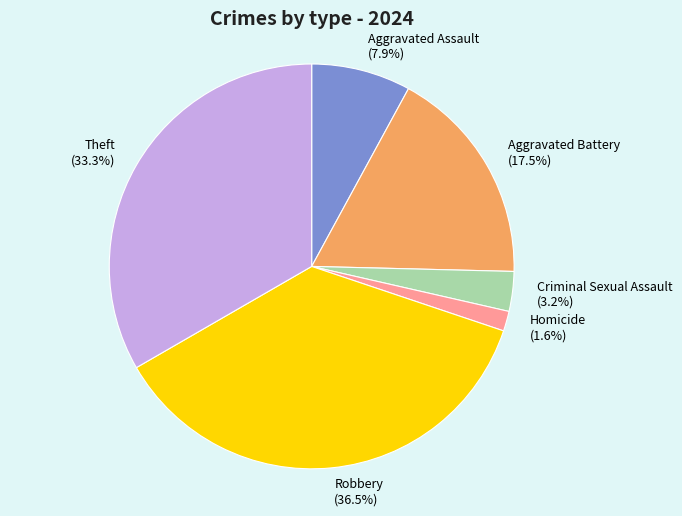

What percentage is the Homicide slice, to the nearest percent?

2%